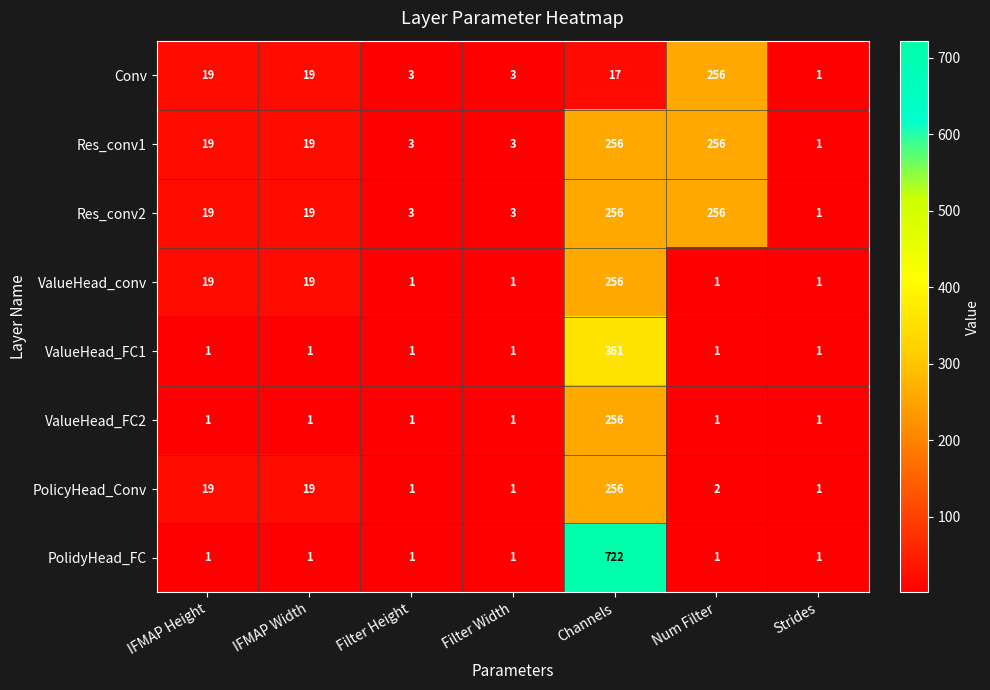

At how many categories does at least one series exceed 345?

1